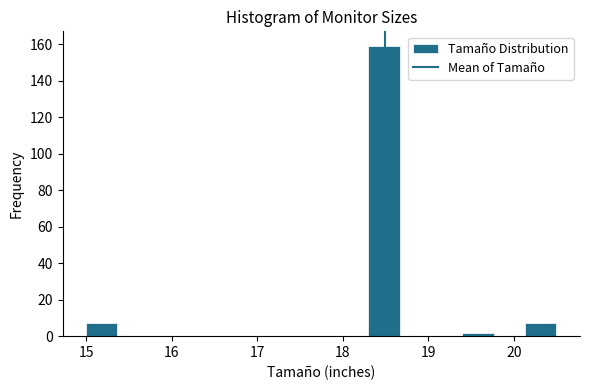

Around what value on the x-axis is the tallest bar? Give the approximate position of its centre, as read against the axis.

18.5